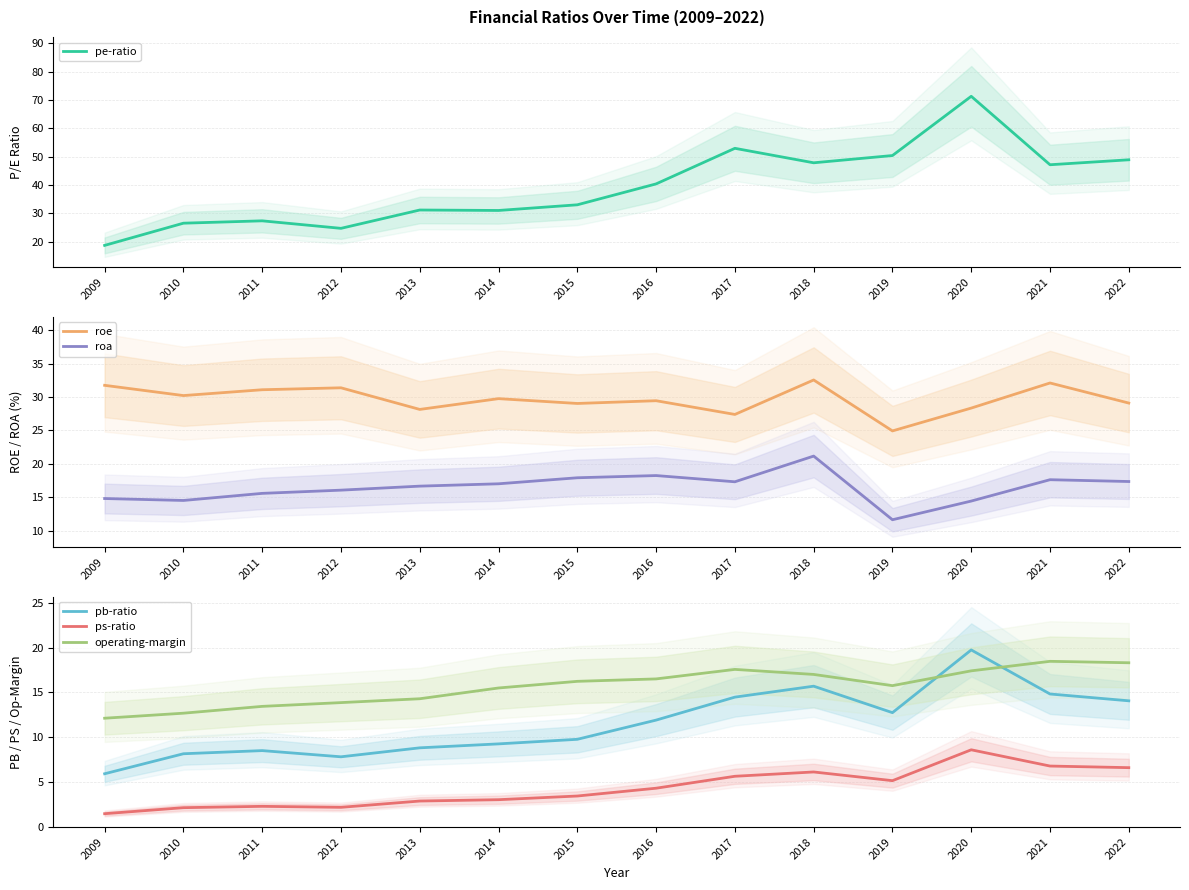

True or false: roa and roe intersect in this chart.

False